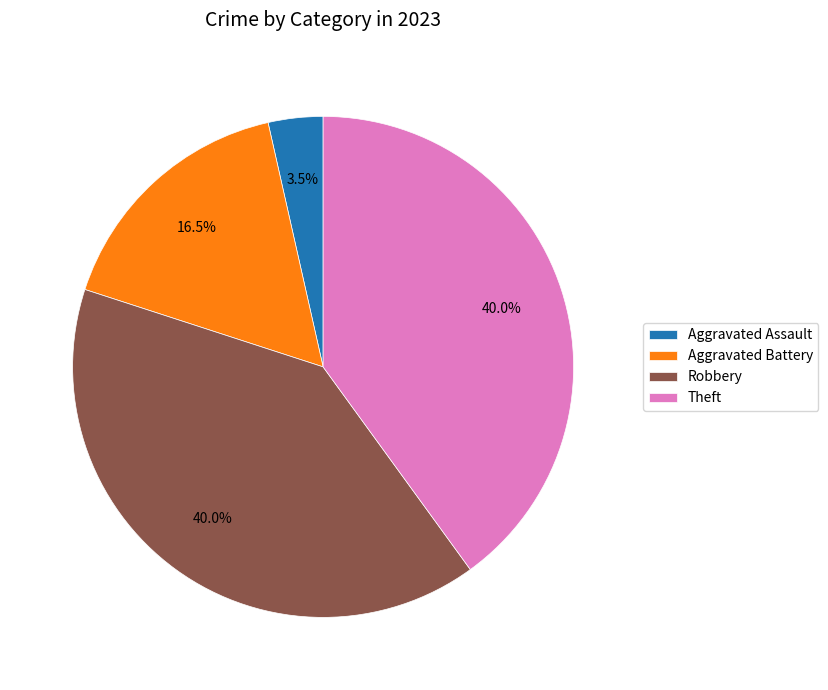

Is there a majority slice in this chart?

No